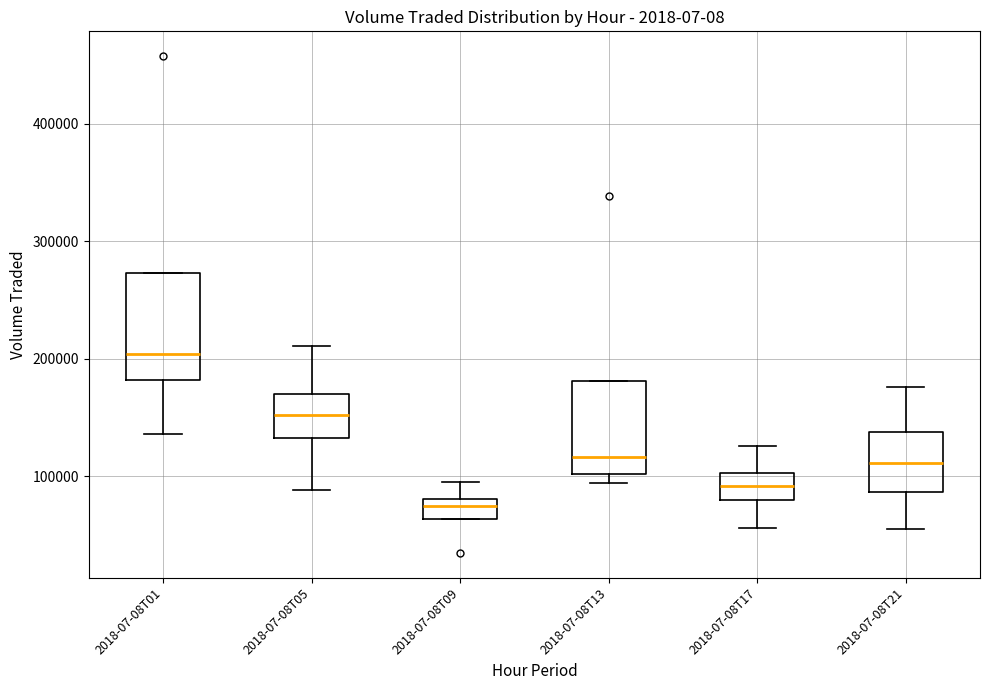

Which box has the highest median line?

2018-07-08T01